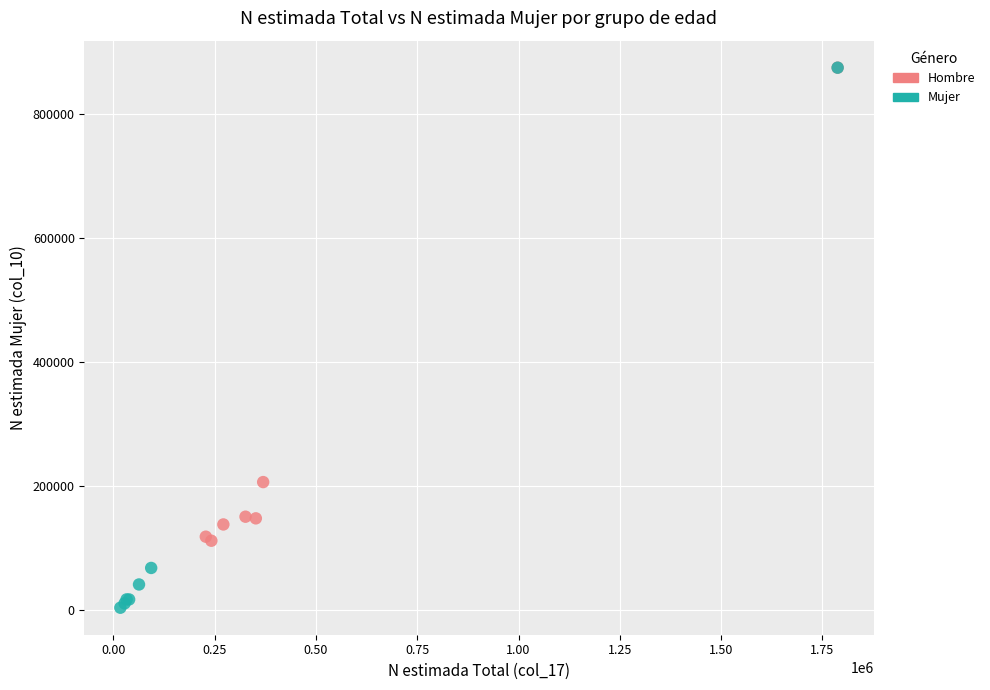

Which series contains the lowest Y value?

Mujer